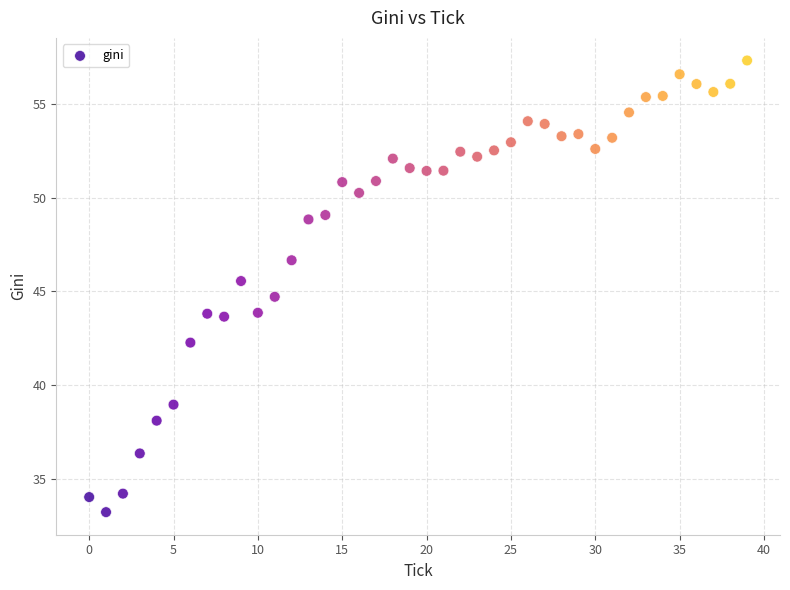

What is the range of Y values (max minus min)?

24.1